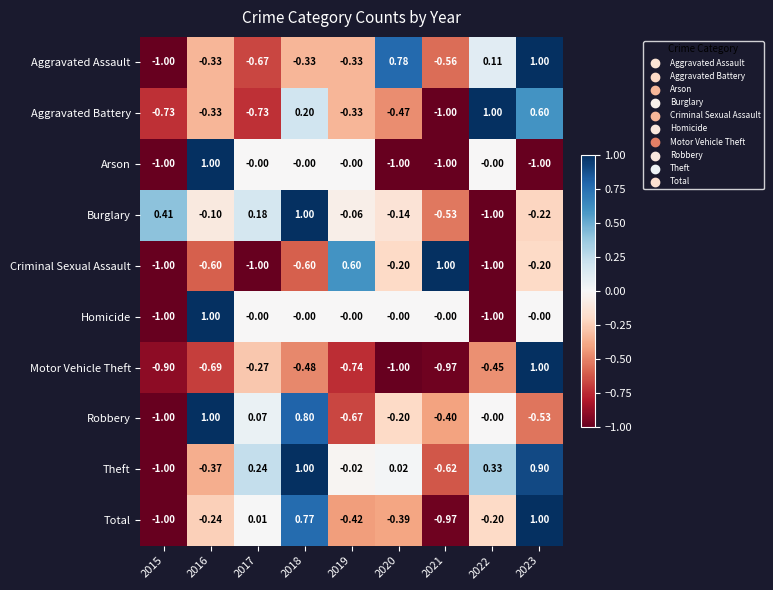

Is the value of Total at 2019 greater than the value of Criminal Sexual Assault at 2022?

Yes